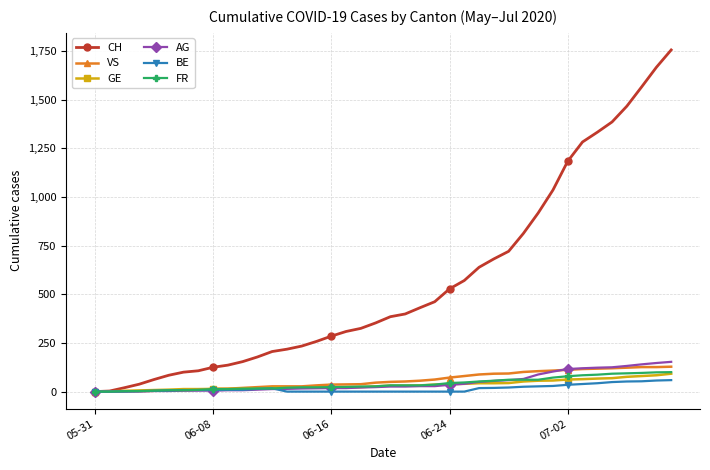

Does the chart display data point markers on the line(s)?

Yes